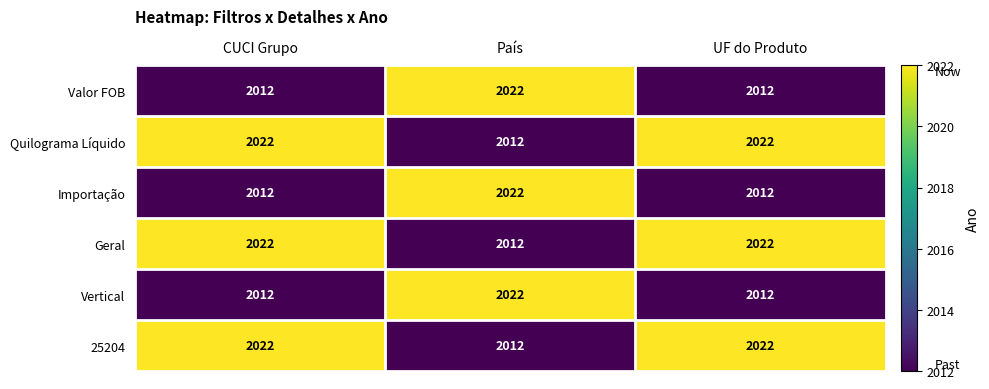

At how many categories does at least one series exceed 2015?

3